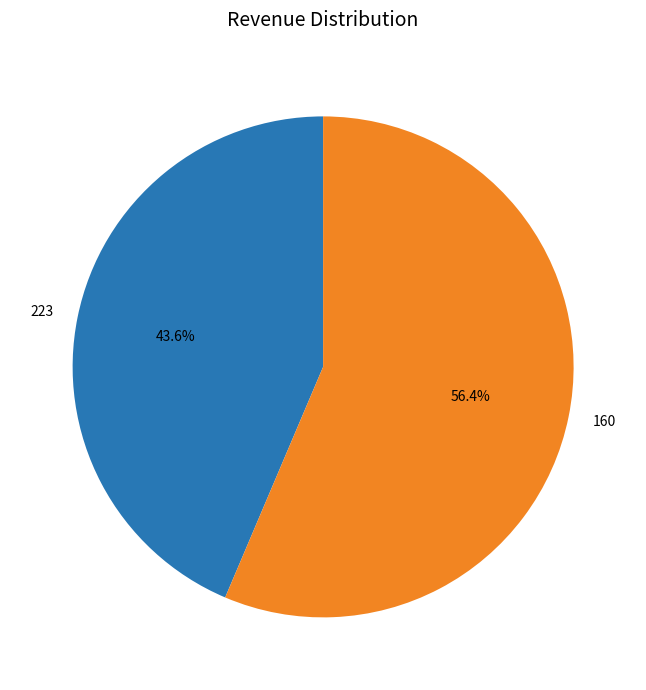

True or false: 223 accounts for 44% of the total.

True